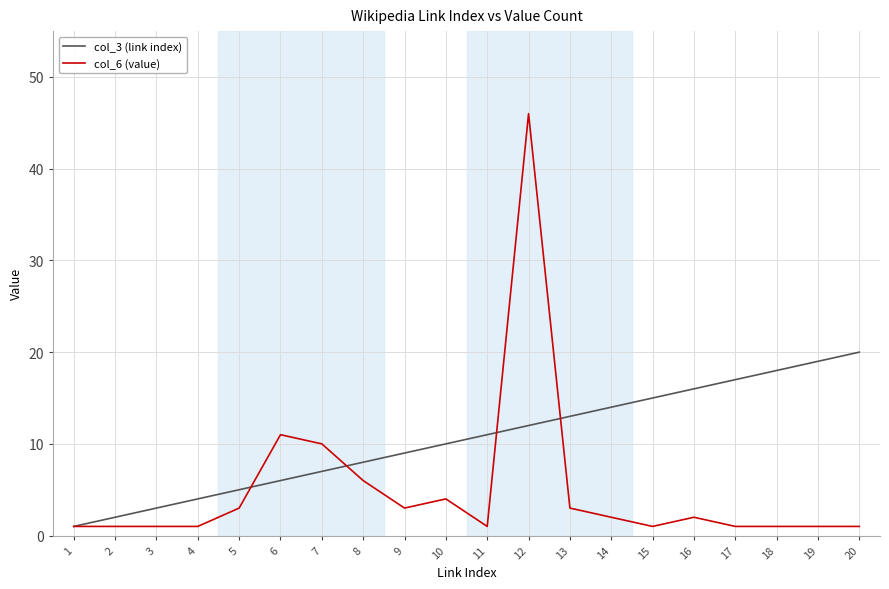

Which series has the largest total across all categories?

col_3 (link index)